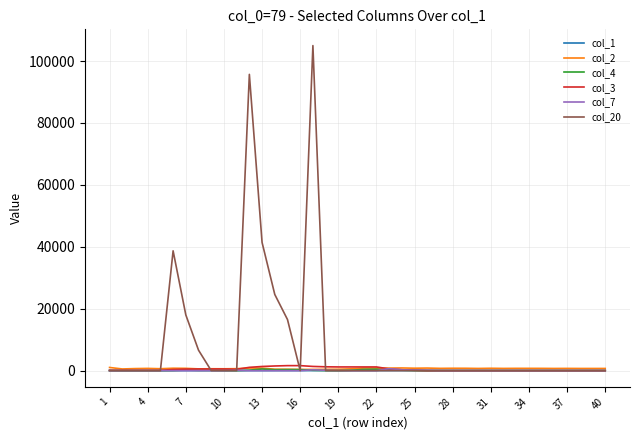

Which series has the largest total across all categories?

col_20